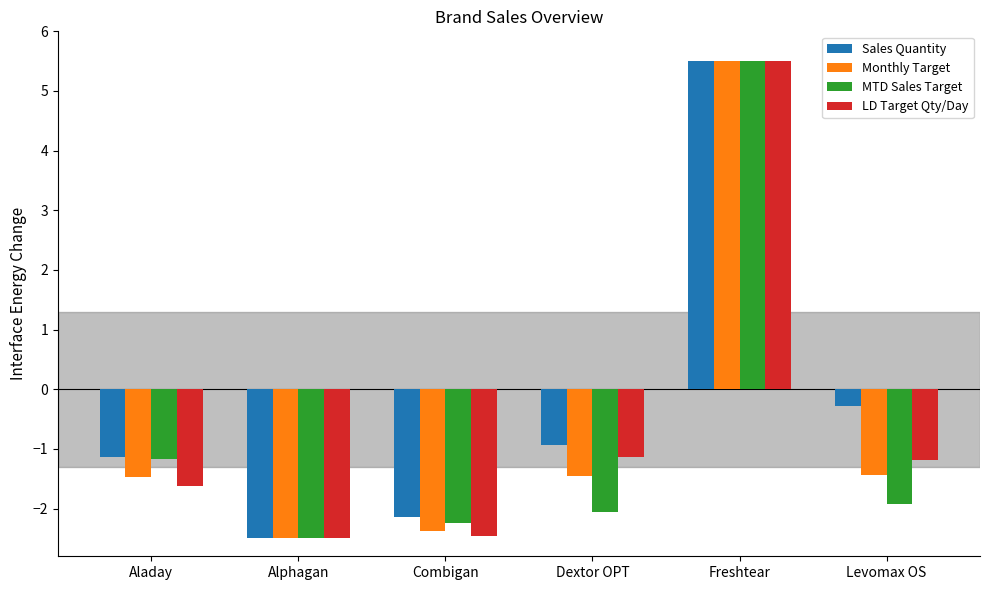

How many groups of bars are there?

6